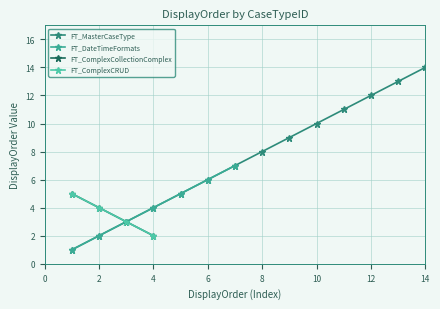

True or false: FT_DateTimeFormats has a value of 4 at 3.

False